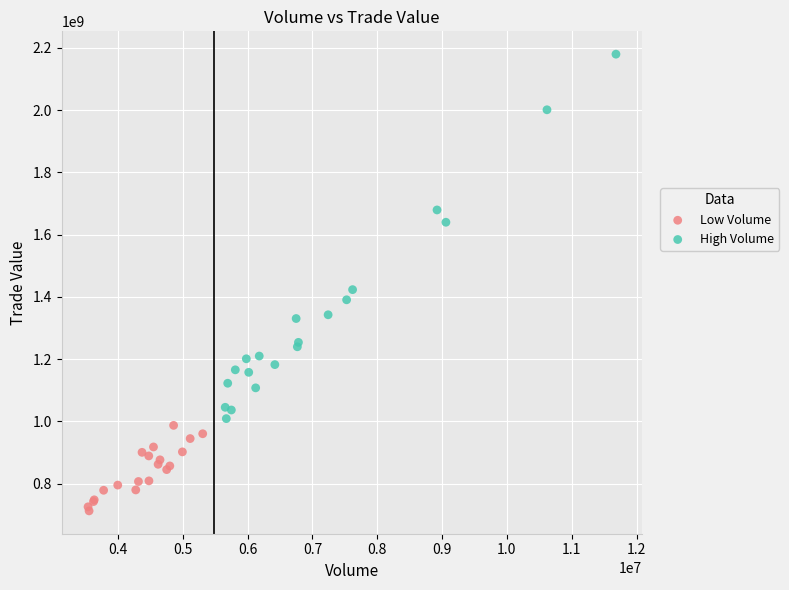

Which series has the largest Y range (max minus min)?

High Volume